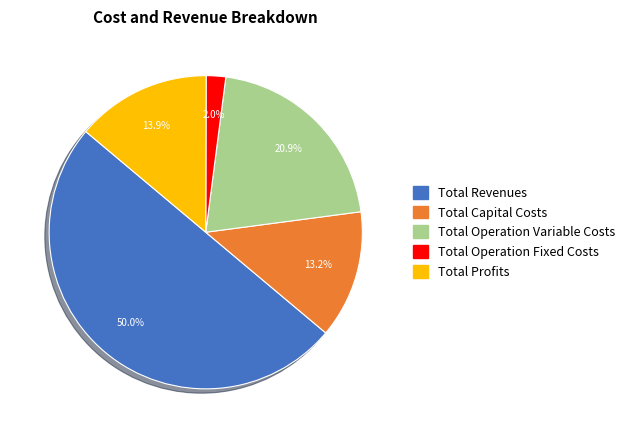

True or false: Total Operation Variable Costs accounts for 7% of the total.

False